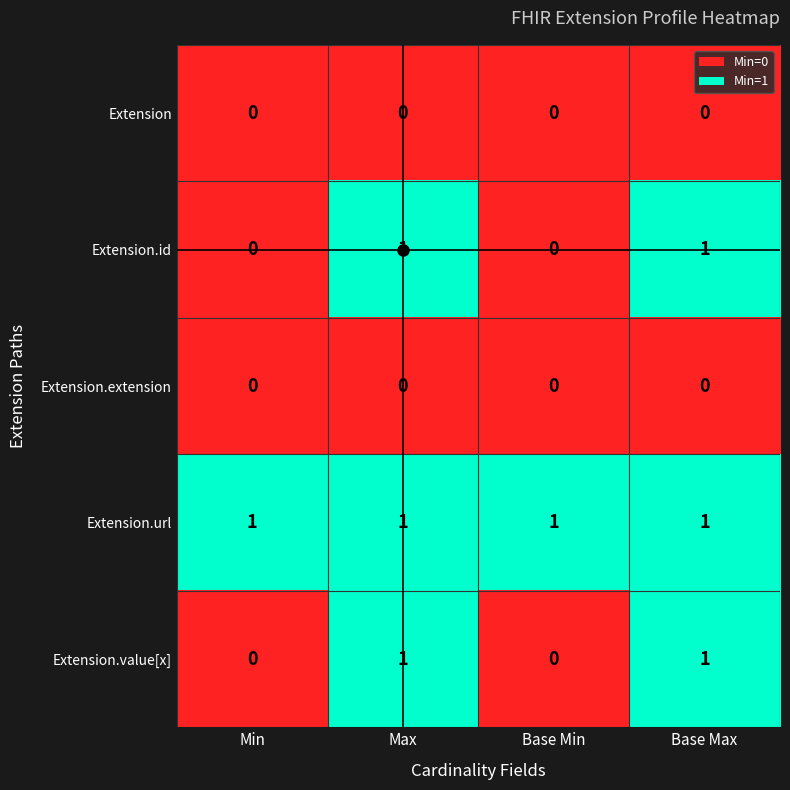

Count the Extension.value[x] values in the range 0 to 1.

4